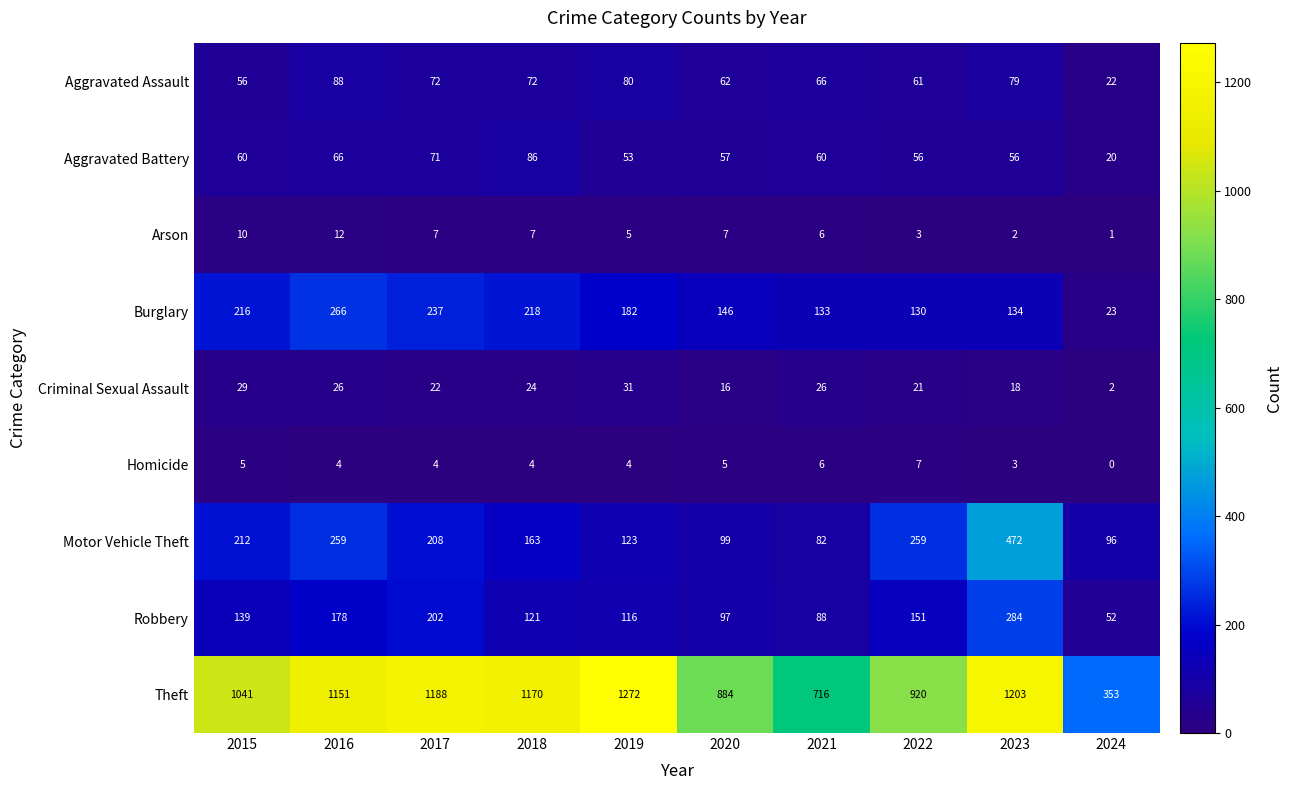

List the series in order of their peak value, highest first.

Theft, Motor Vehicle Theft, Robbery, Burglary, Aggravated Assault, Aggravated Battery, Criminal Sexual Assault, Arson, Homicide